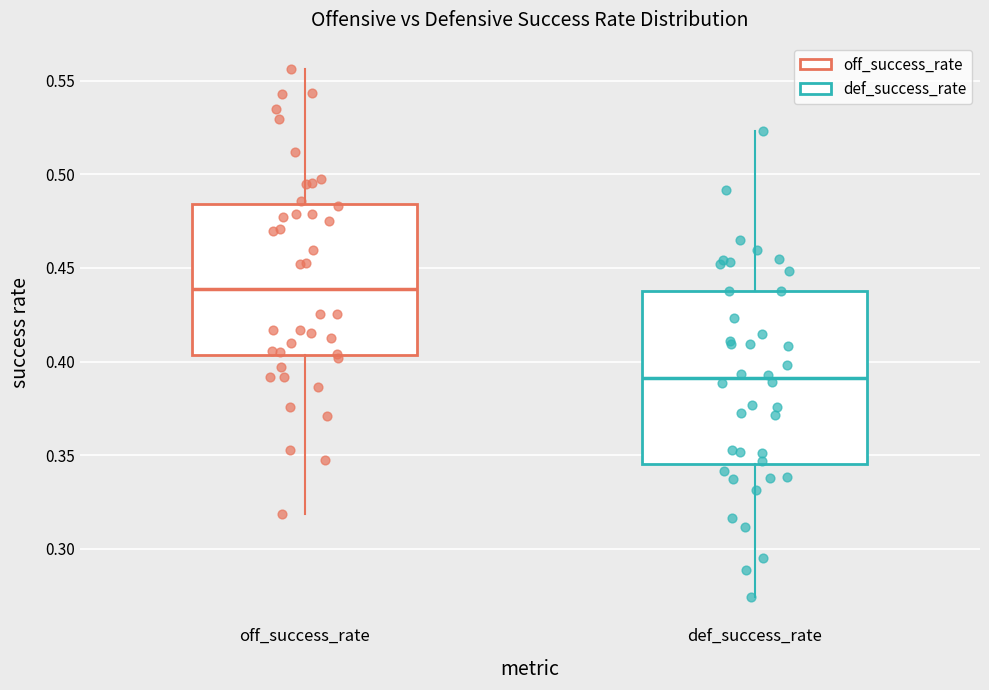

Reading left to right, transcribe this box plot: for each box, give where its median line is, the range the box spans, and where its two whiskers end, as read against the y-axis. The values are not printed on the chart, so give them approximately, as read against the axis.

off_success_rate: median 0.440, box 0.405 to 0.485, whiskers 0.320 to 0.555
def_success_rate: median 0.390, box 0.345 to 0.440, whiskers 0.275 to 0.525